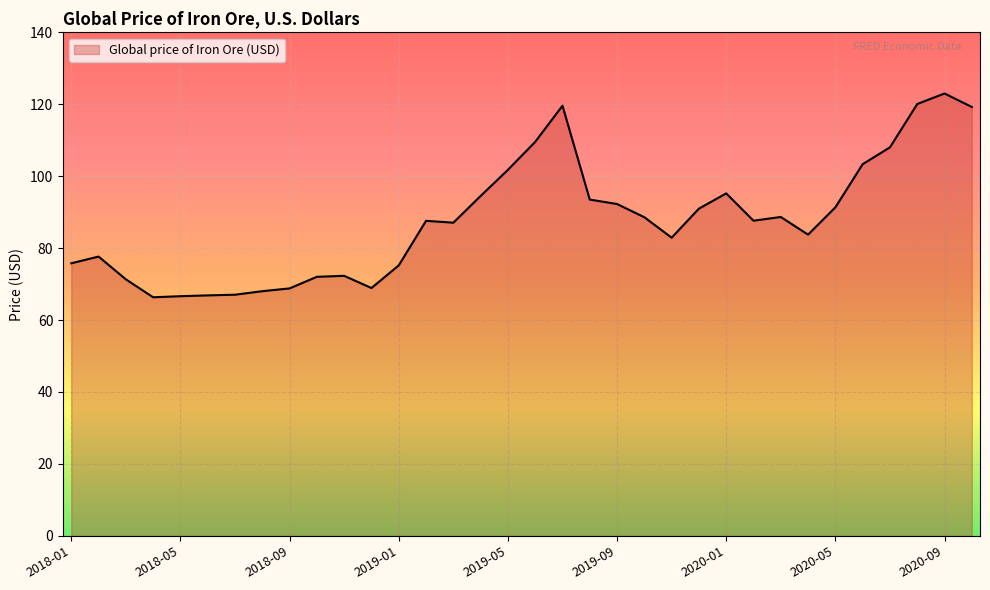

What is the maximum value shown in the chart?

123.0